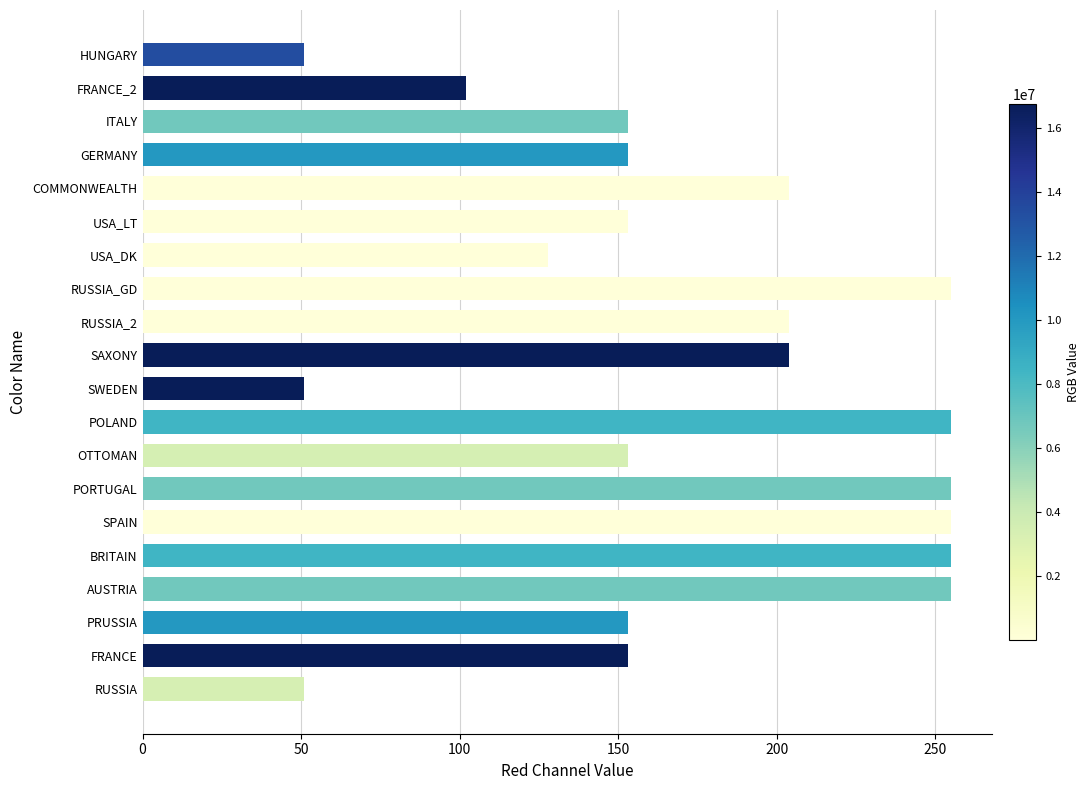

Reading bottom to top, transcribe all the data shown in this chart.

RUSSIA=51	FRANCE=153	PRUSSIA=153	AUSTRIA=255	BRITAIN=255	SPAIN=255	PORTUGAL=255	OTTOMAN=153	POLAND=255	SWEDEN=51	SAXONY=204	RUSSIA_2=204	RUSSIA_GD=255	USA_DK=128	USA_LT=153	COMMONWEALTH=204	GERMANY=153	ITALY=153	FRANCE_2=102	HUNGARY=51